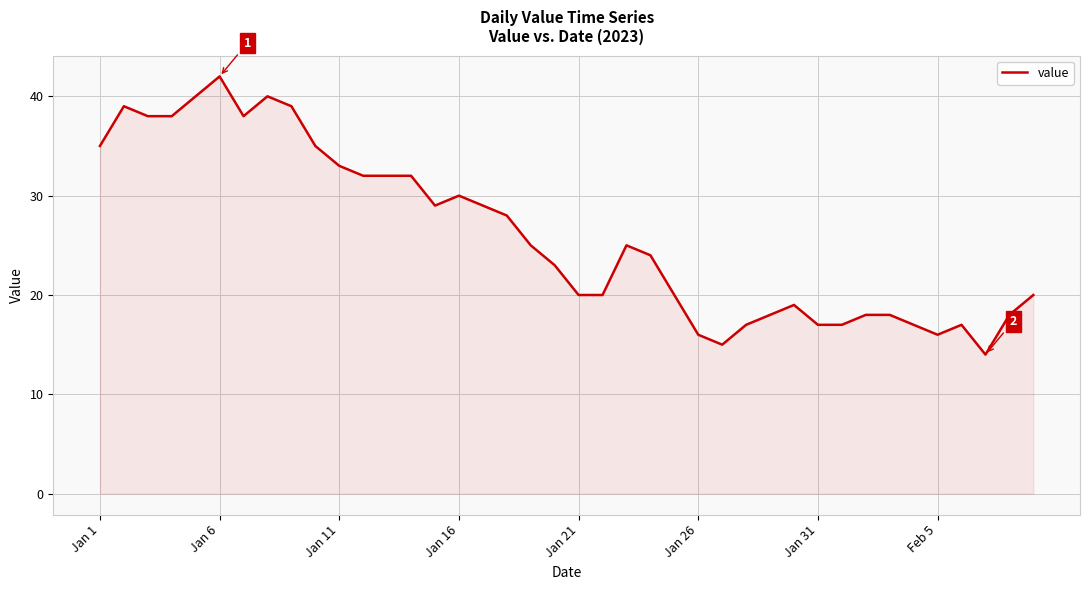

What is the greatest value displayed?

42